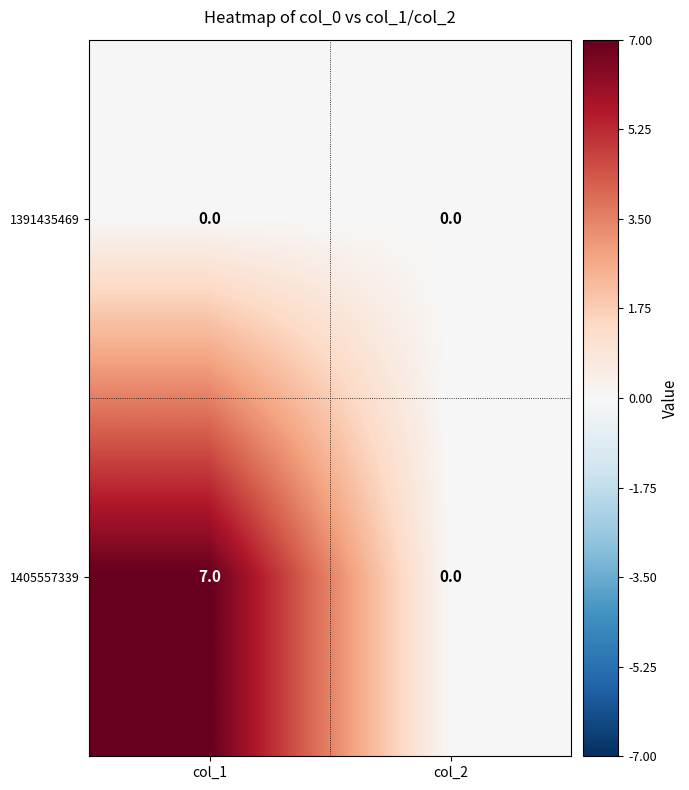

True or false: 1405557339 has a value of 2 at col_2.

False